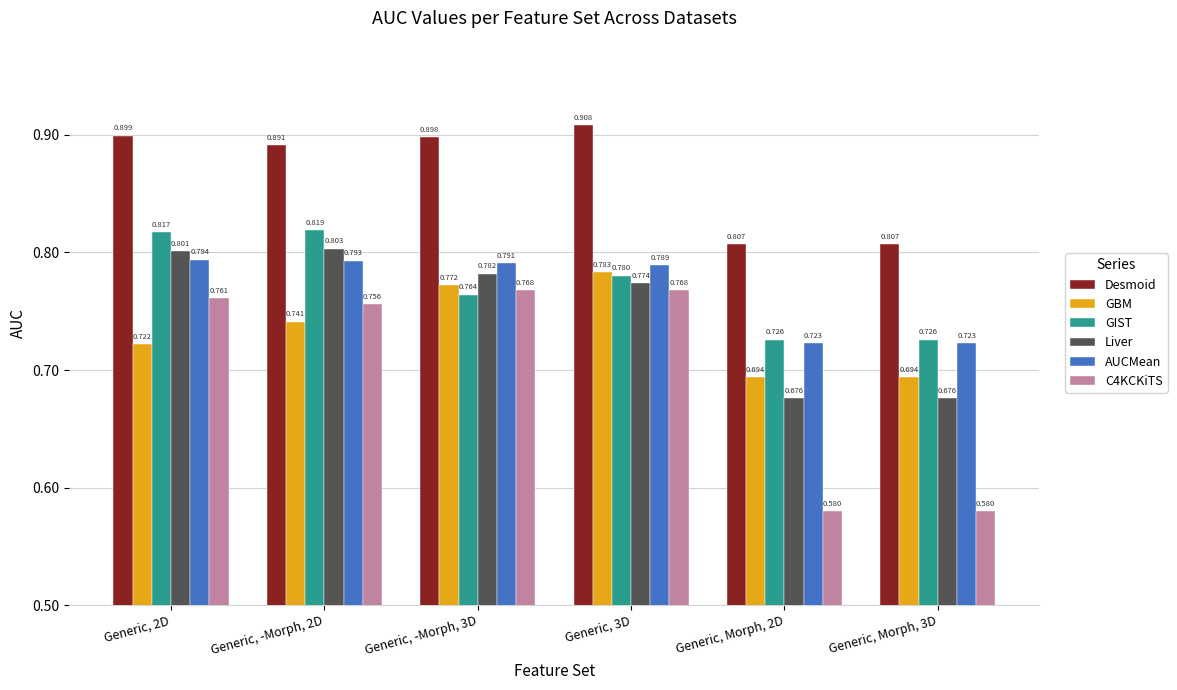

Is the value of GBM at Generic, -Morph, 2D greater than the value of Desmoid at Generic, Morph, 3D?

No